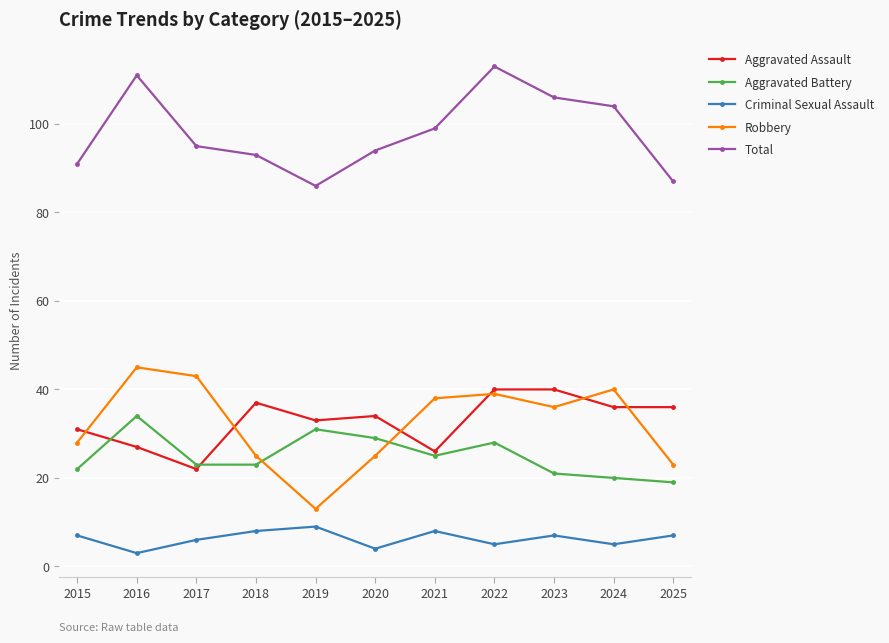

Where is Robbery nearest to the value 29?

2015